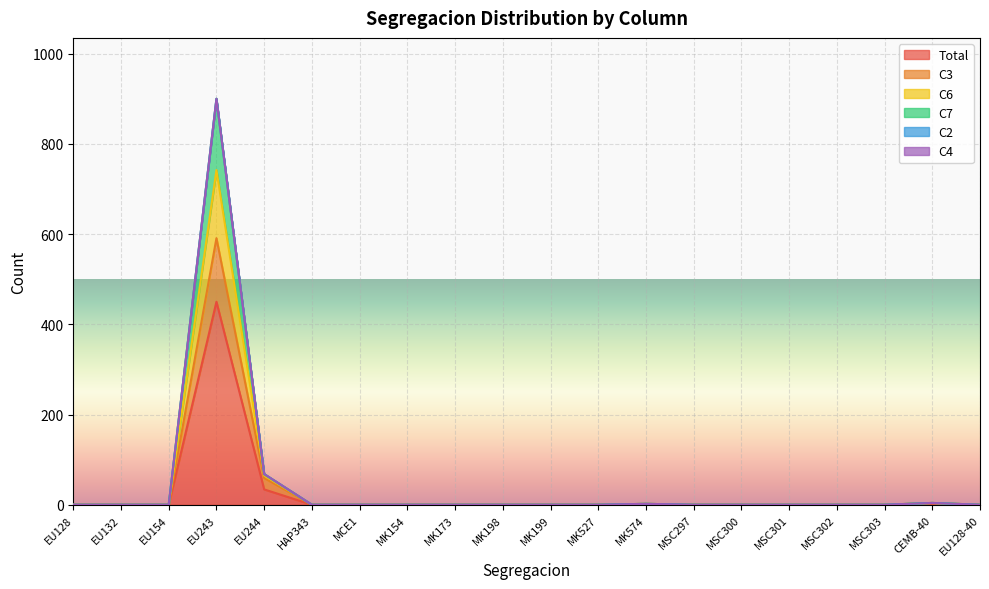

Which category has the highest value in the C3 series?

EU243